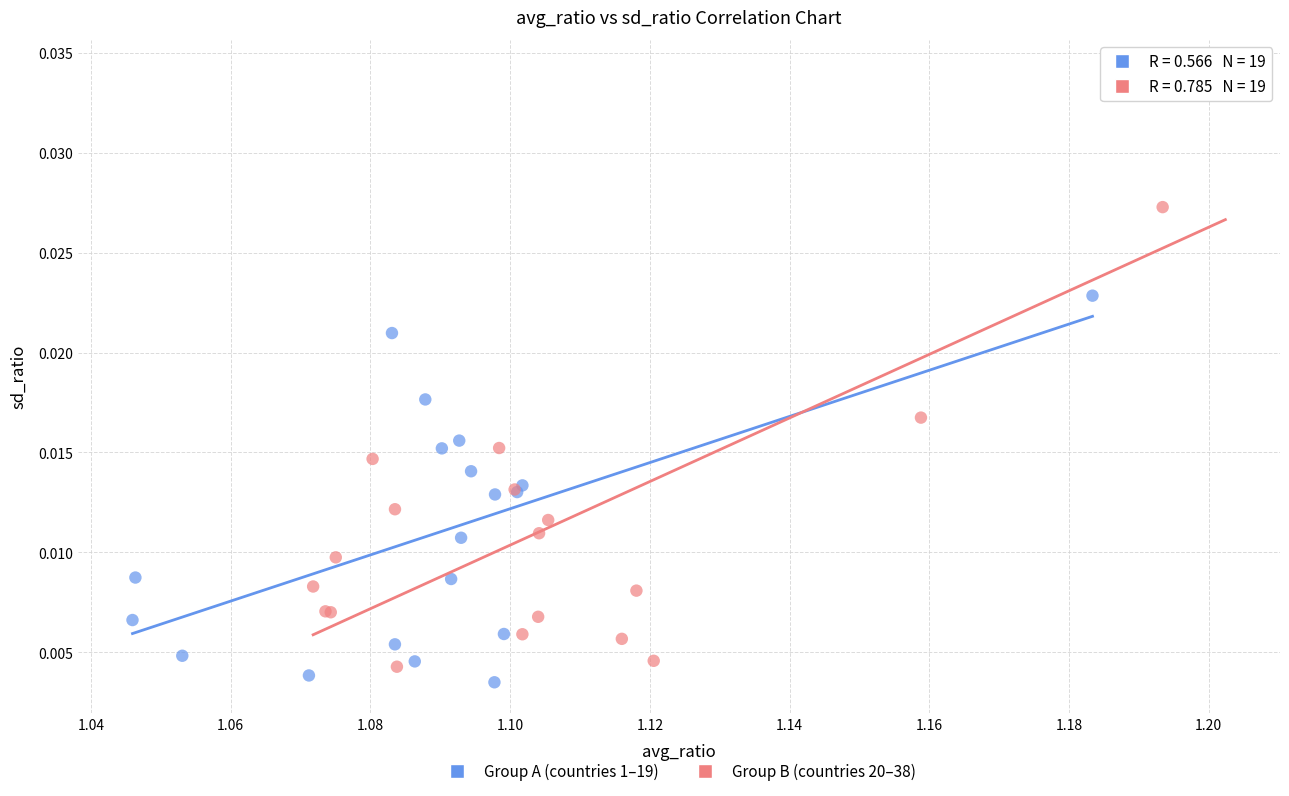

Which series contains the highest Y value?

Group B (countries 20–38)